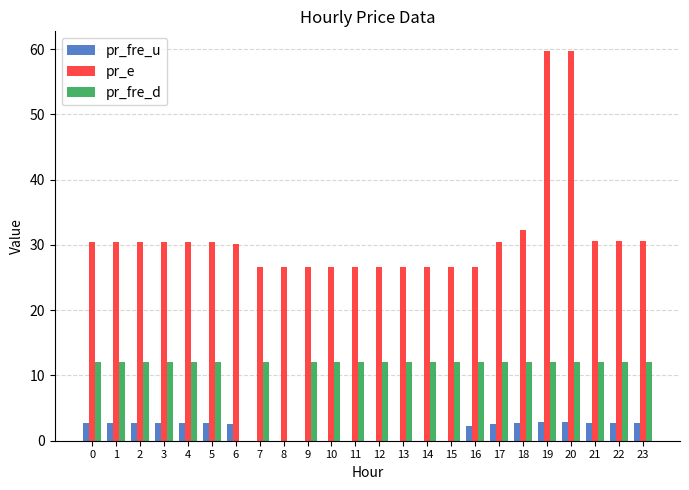

What is the highest value of the pr_fre_u series?

2.9